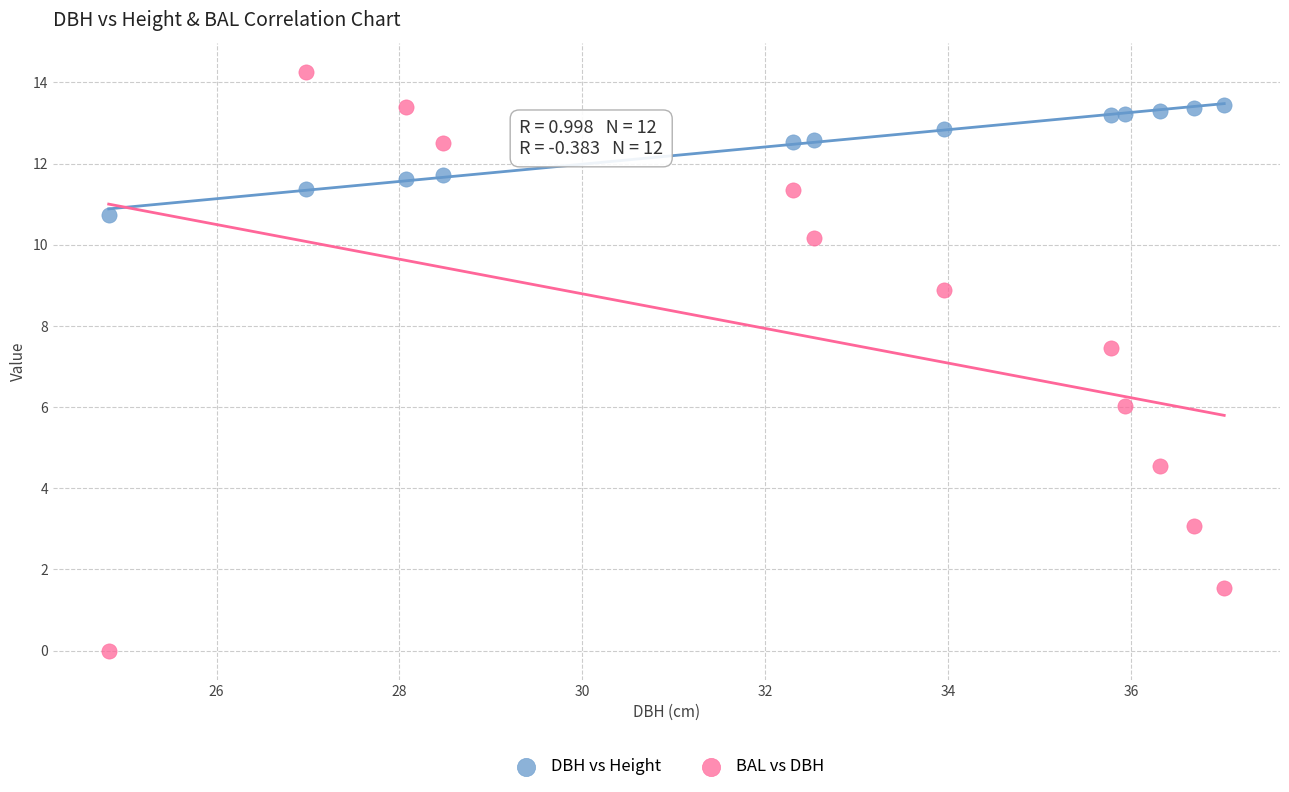

Which series reaches the maximum Y coordinate?

BAL vs DBH